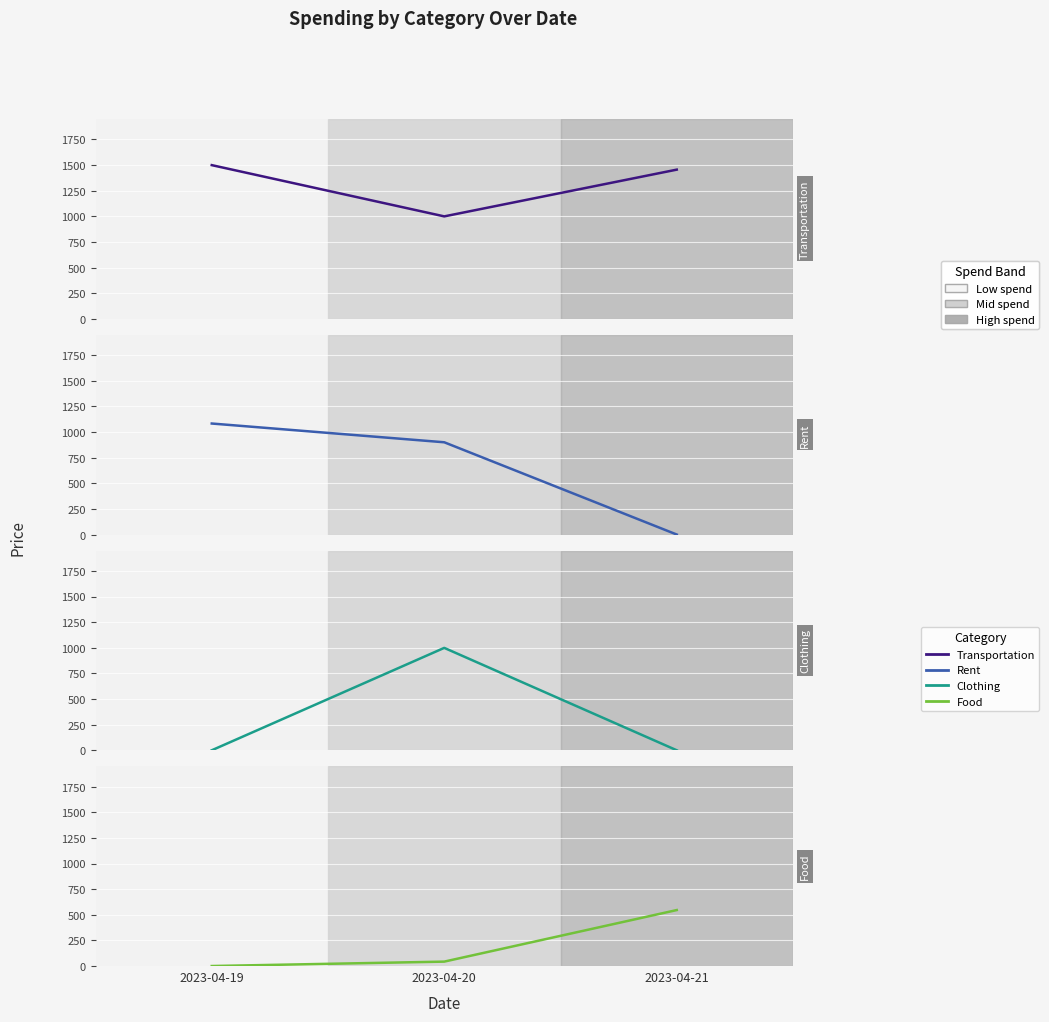

What are all the series names shown in the legend?

Transportation, Rent, Clothing, Food